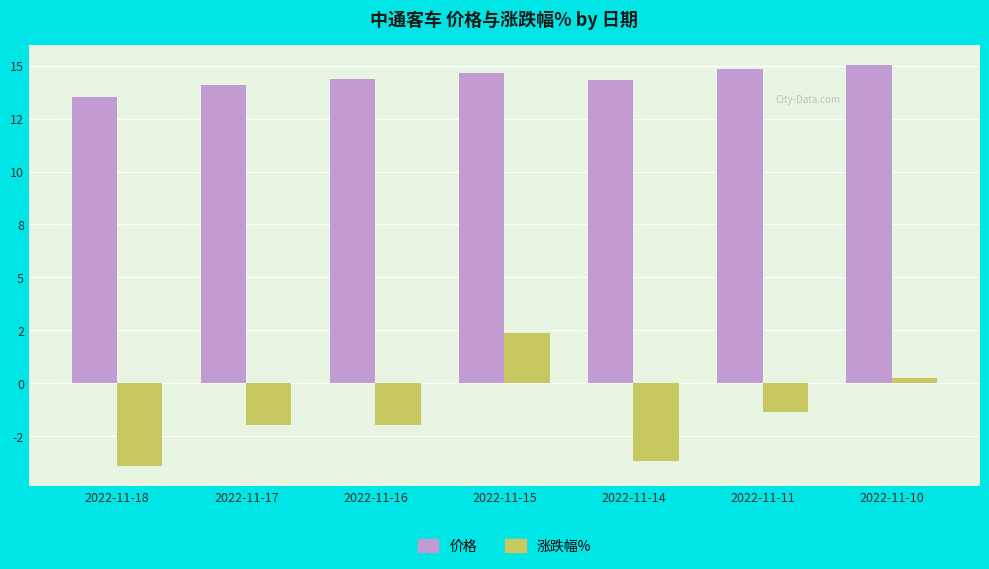

Rank the series by their maximum value, from lowest to highest.

涨跌幅%, 价格